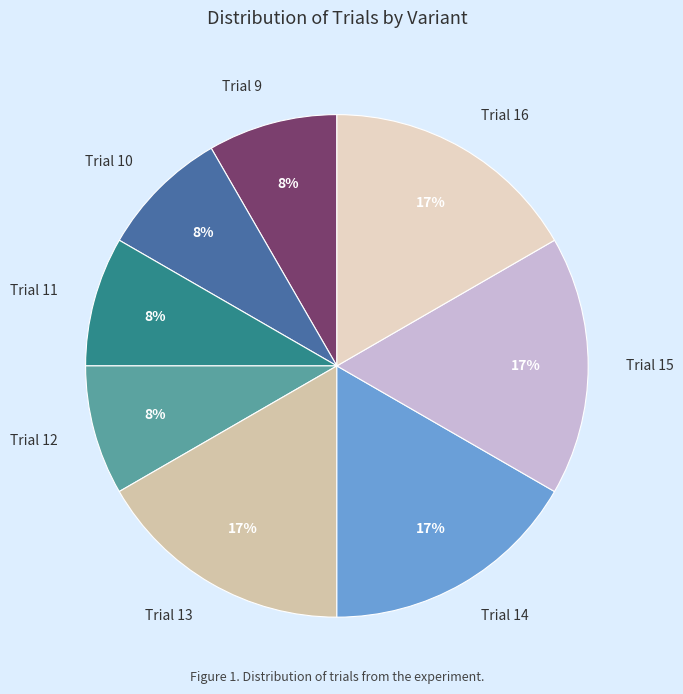

Does any single category account for the majority?

No